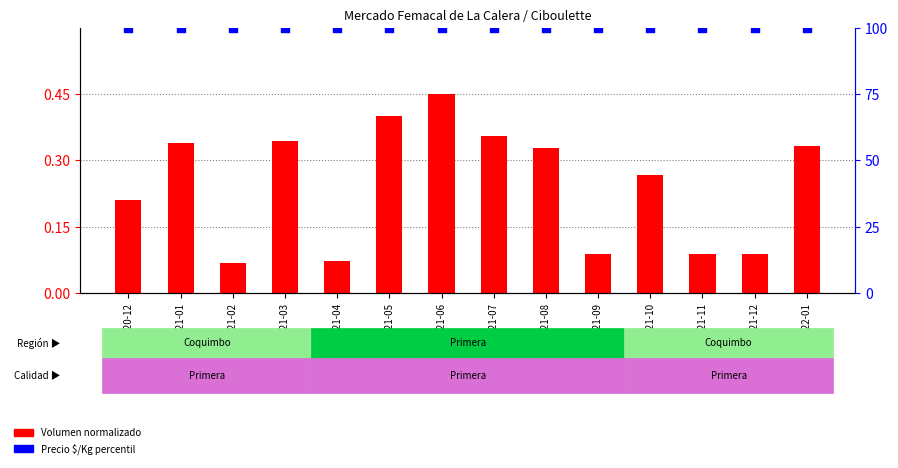

What are all the series names shown in the legend?

Volumen normalizado, Precio $/Kg percentil